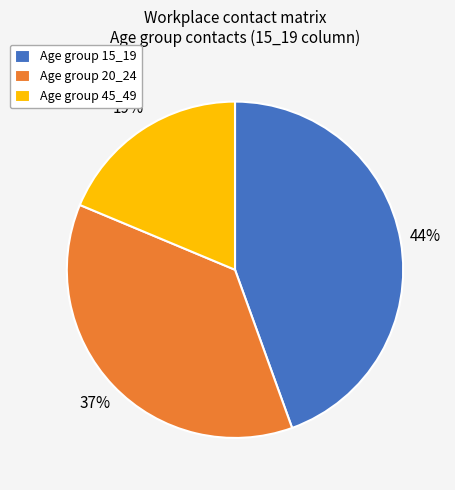

The Age group 20_24 slice represents 31% of the pie. True or false?

False